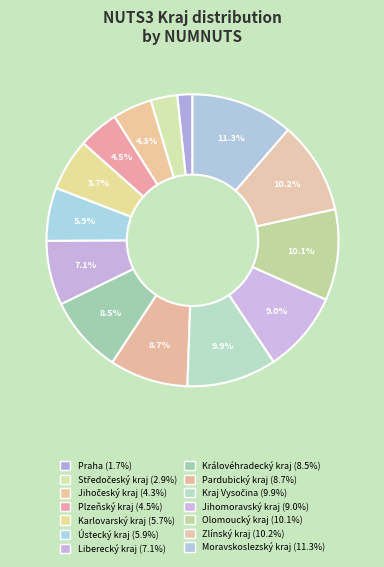

What is the ratio of the value at Plzeňský kraj to the value at Olomoucký kraj?

0.4